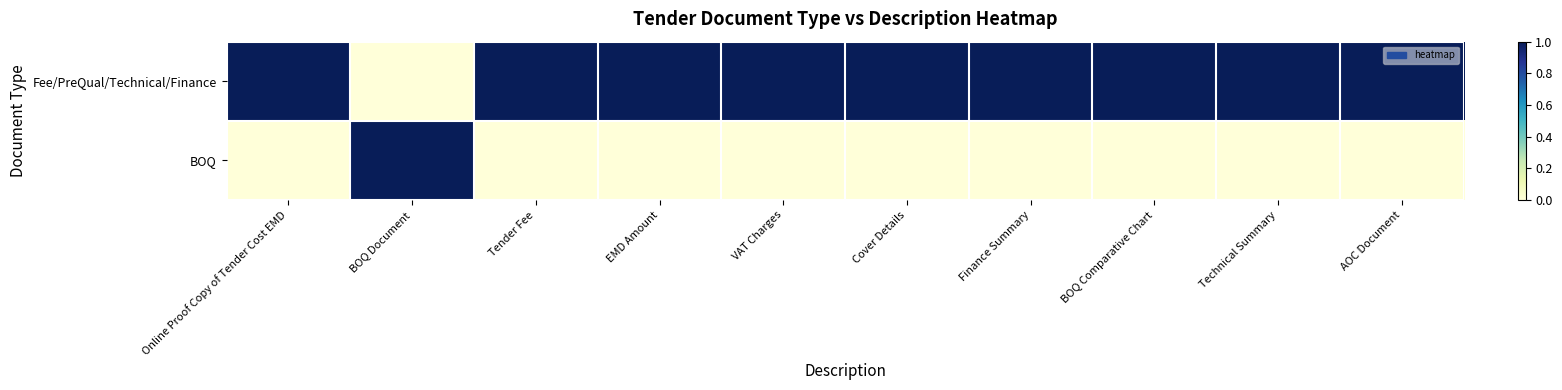

Which series has the largest total across all categories?

Fee/PreQual/Technical/Finance